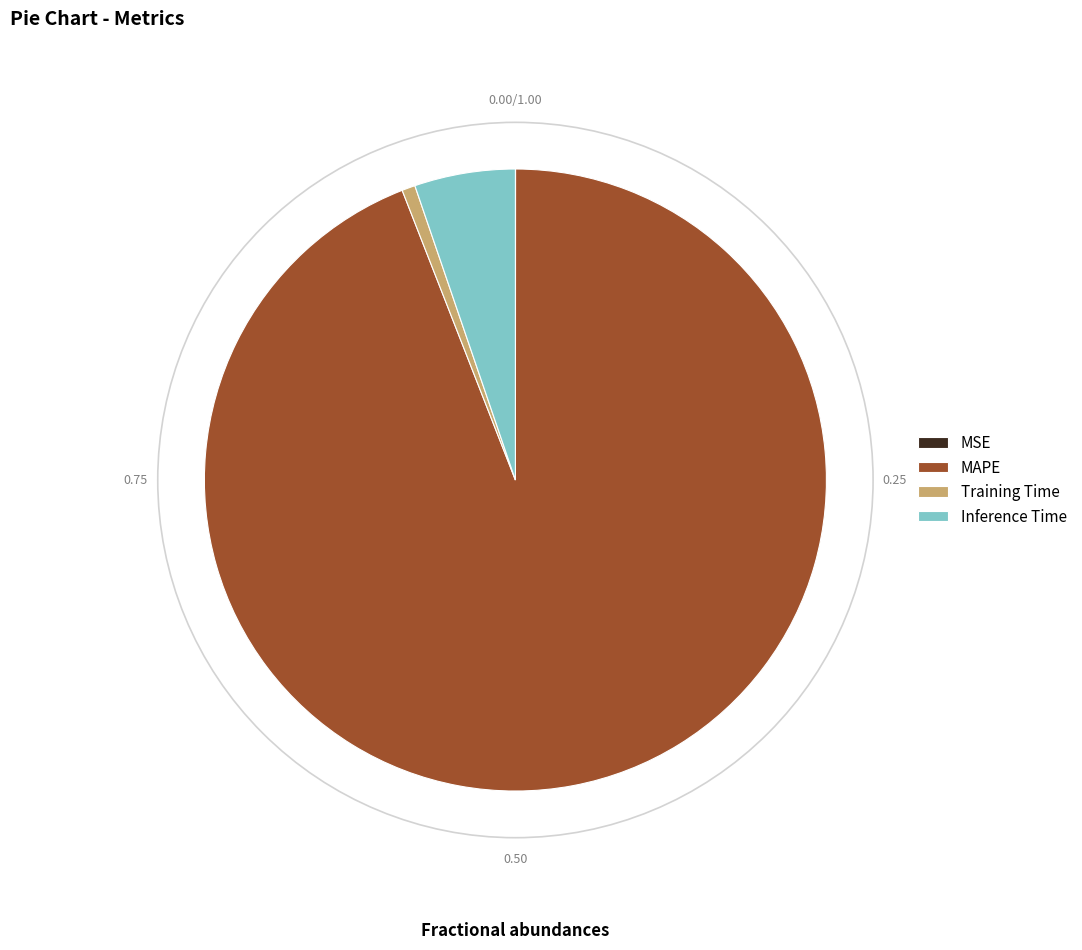

Which has a higher value, Inference Time or MAPE?

MAPE